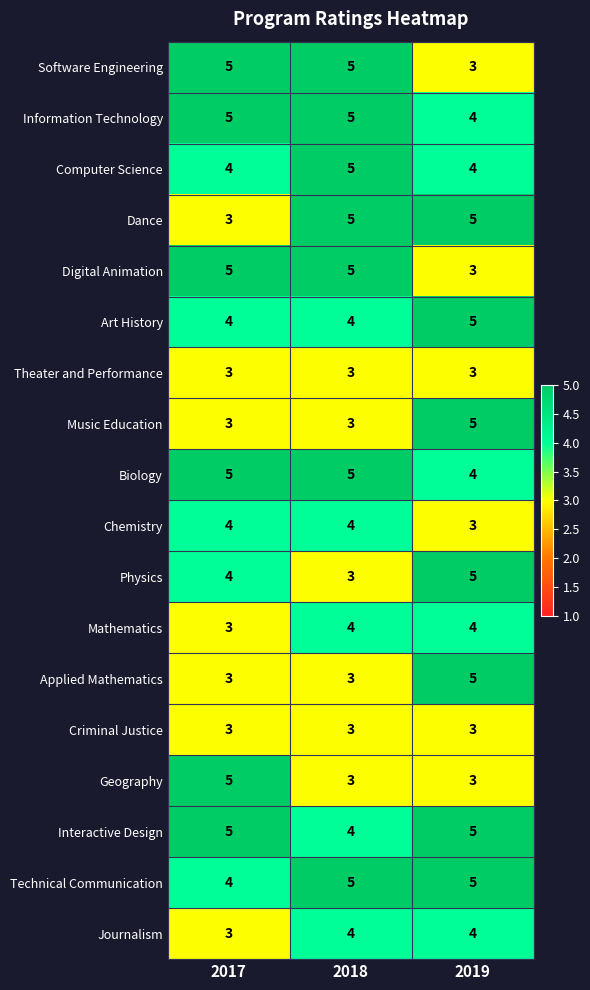

What is the greatest value displayed?

5